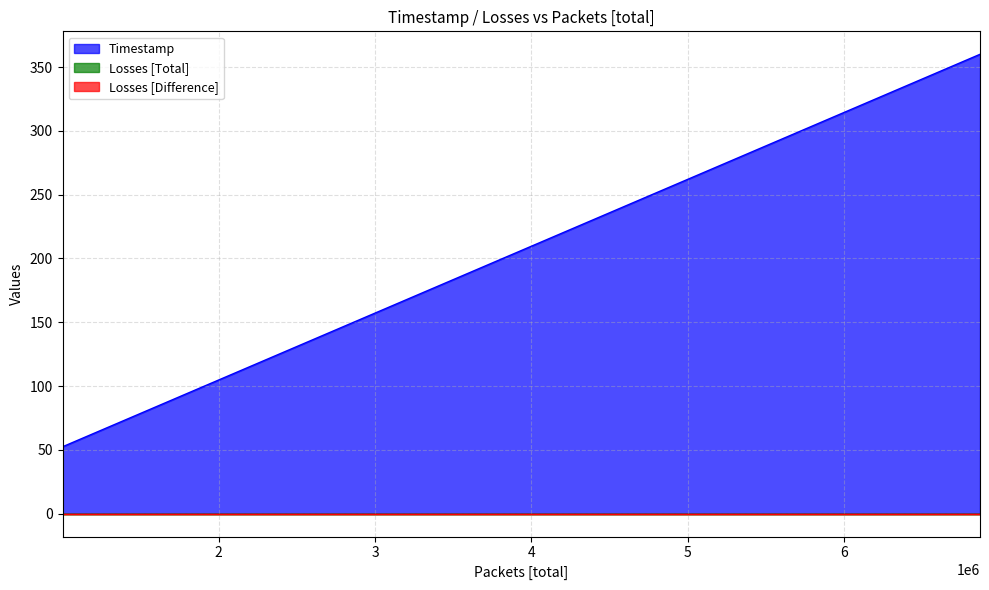

At how many categories does at least one series exceed 268?

2